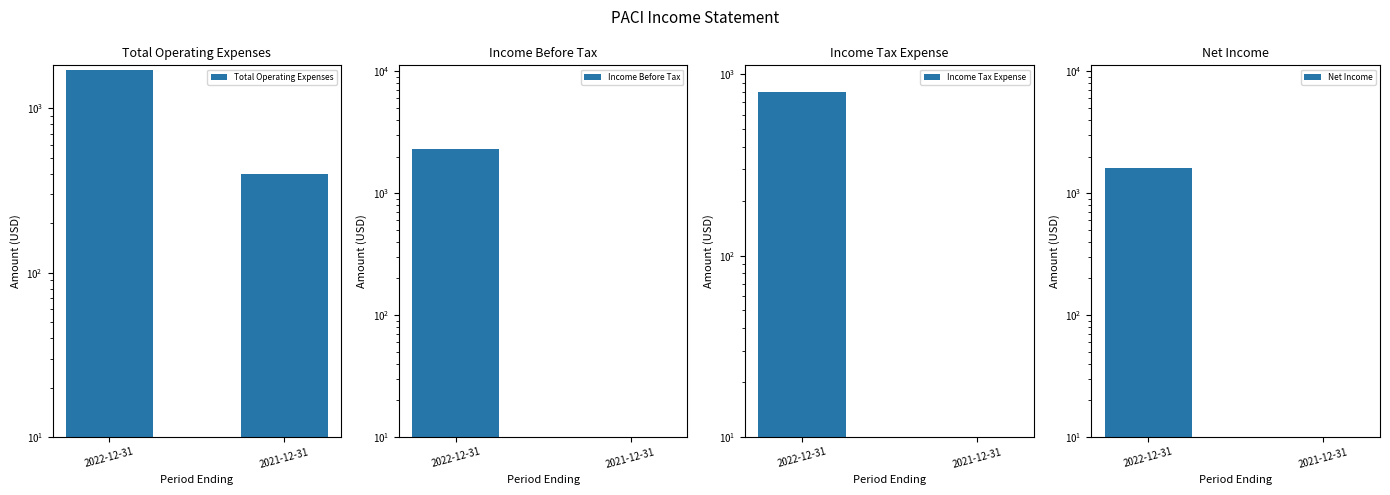

What is the average value of the Total Operating Expenses series?

1050